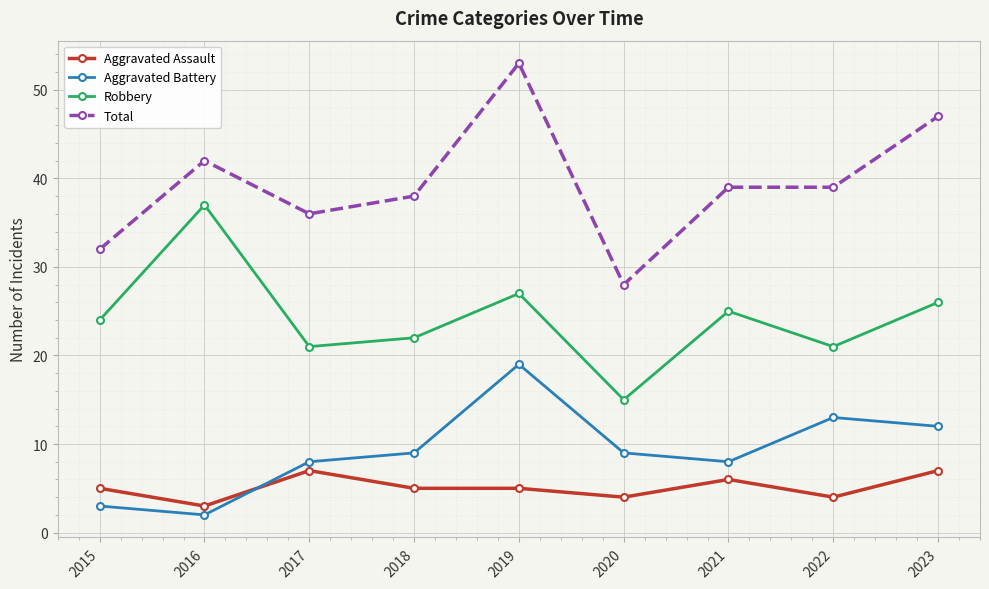

Reading left to right, what are all the values shown in this chart?

Aggravated Assault: 2015=5	2016=3	2017=7	2018=5	2019=5	2020=4	2021=6	2022=4	2023=7
Aggravated Battery: 2015=3	2016=2	2017=8	2018=9	2019=19	2020=9	2021=8	2022=13	2023=12
Robbery: 2015=24	2016=37	2017=21	2018=22	2019=27	2020=15	2021=25	2022=21	2023=26
Total: 2015=32	2016=42	2017=36	2018=38	2019=53	2020=28	2021=39	2022=39	2023=47